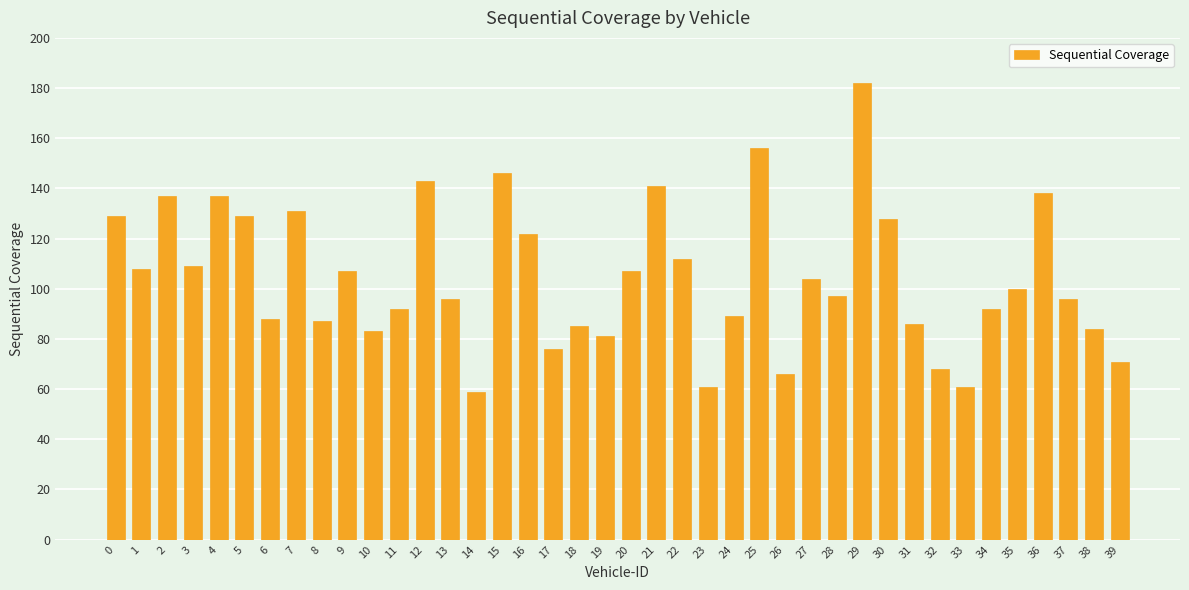

What is the value of the 33rd bar from the left?

68